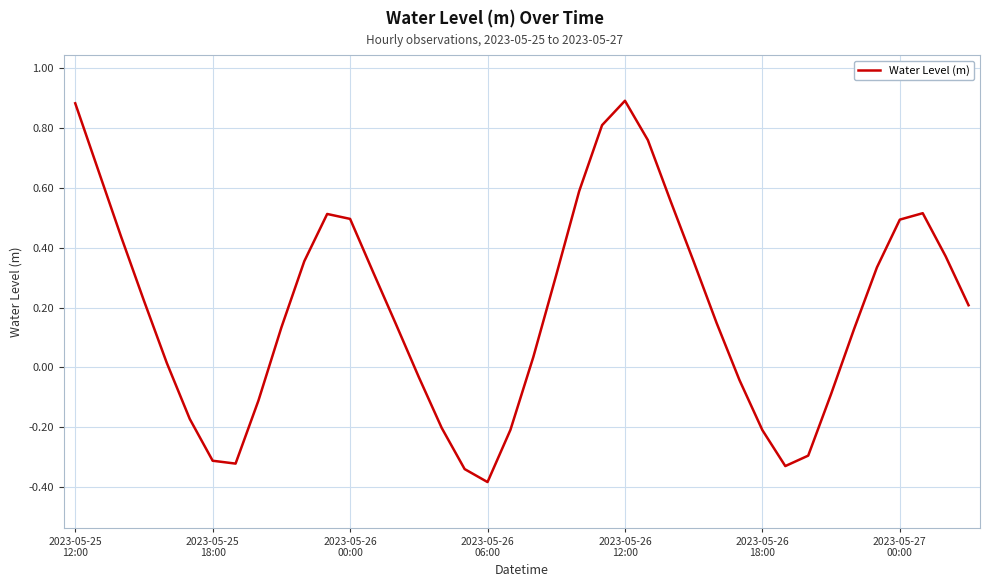

Is this an area chart (filled region under the line)?

No